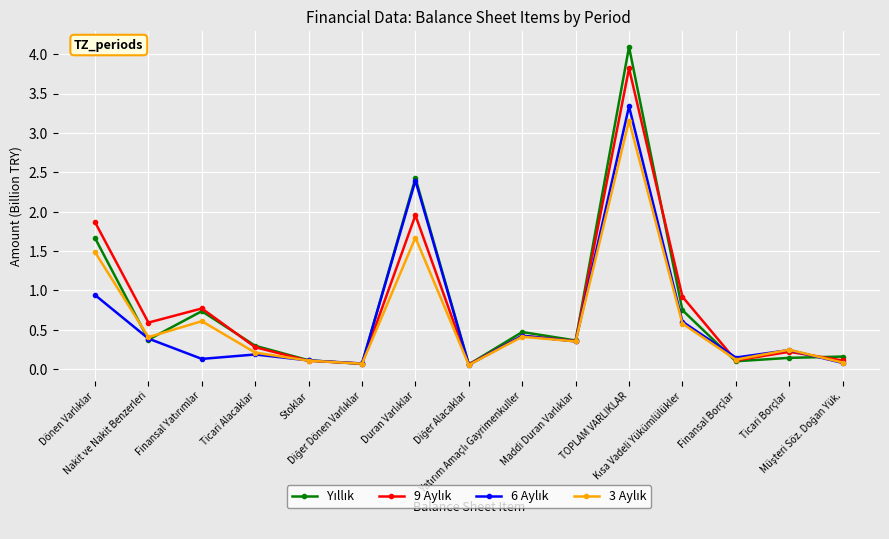

At how many categories does at least one series exceed 1?

3